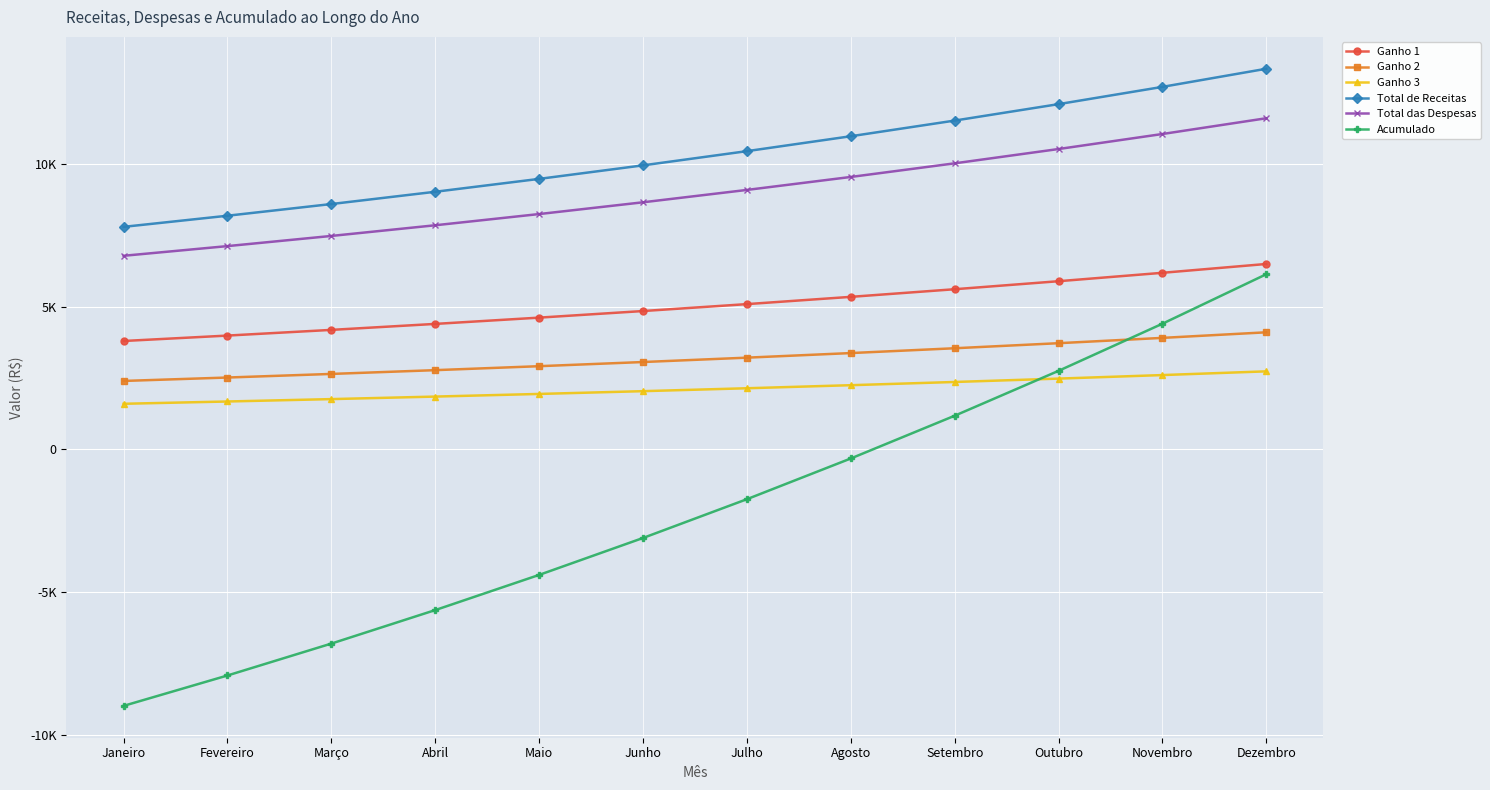

True or false: Ganho 3 and Total das Despesas cross at least once.

False